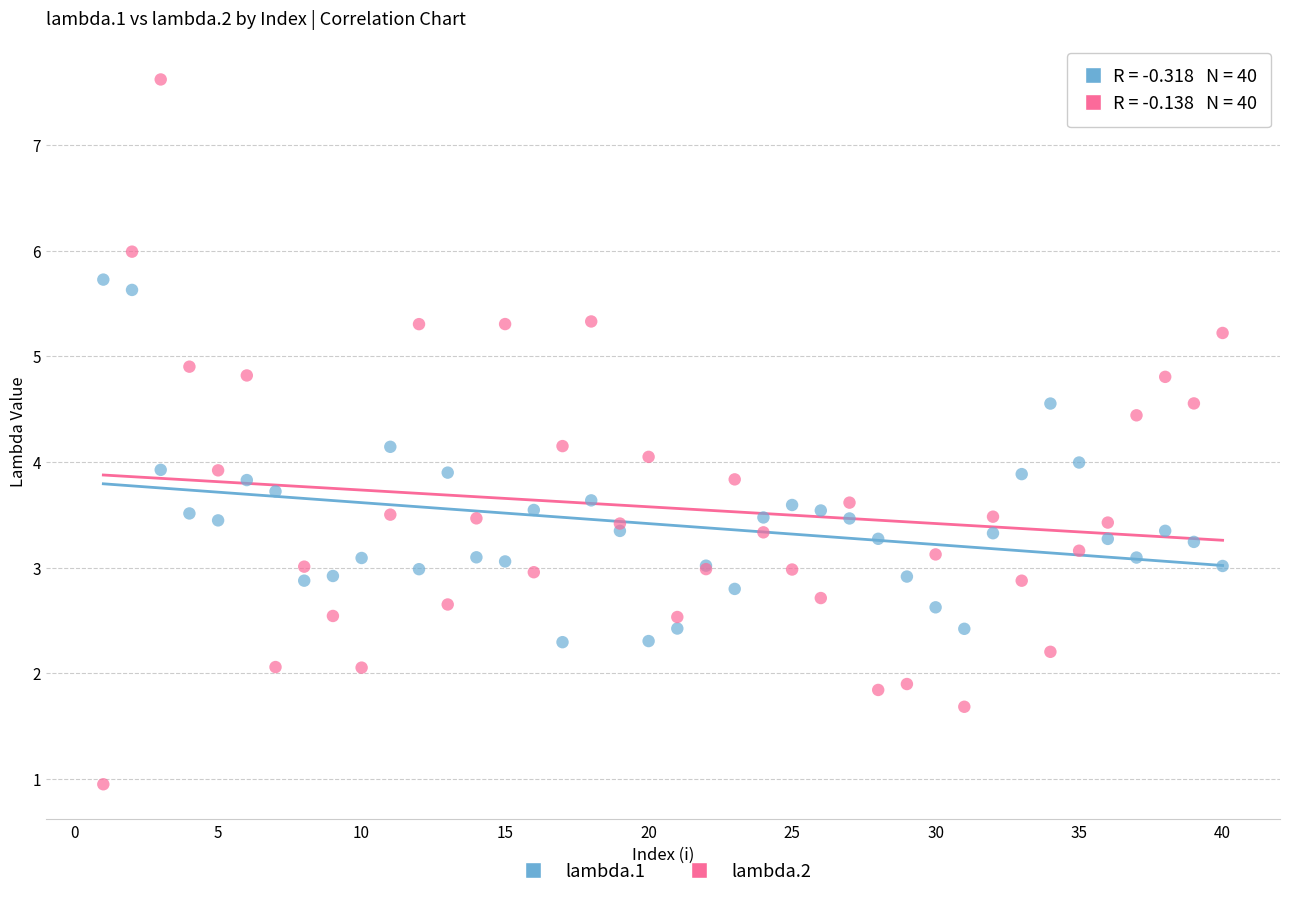

Which series contains the lowest Y value?

lambda.2